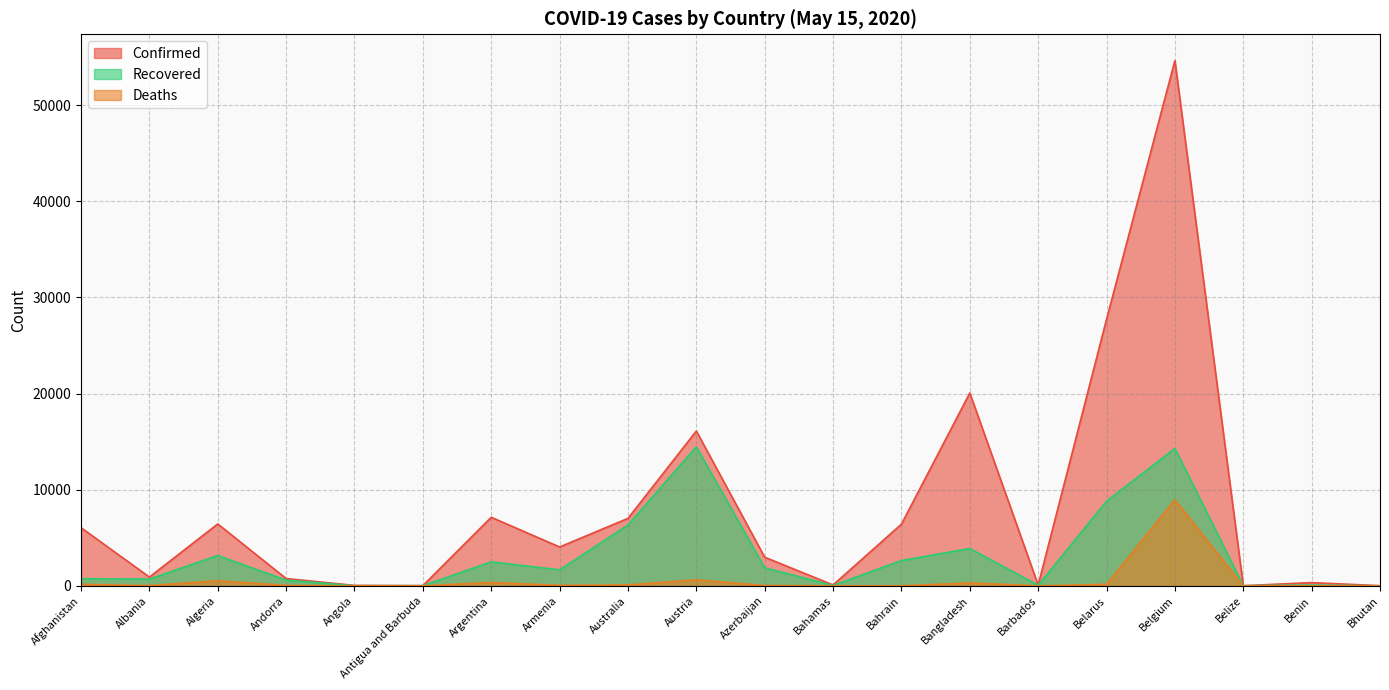

How many lines are shown in the chart?

3